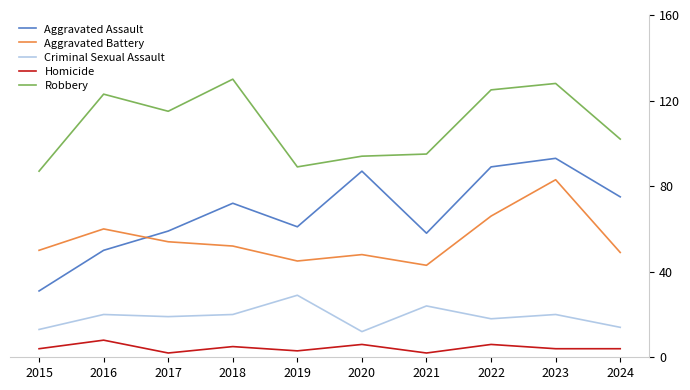

At which label is Robbery closest to 108?

2024